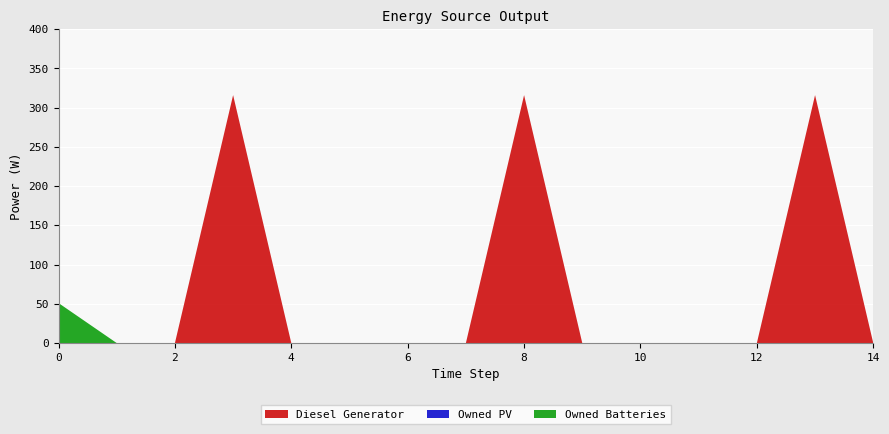

Reading left to right, transcribe all the data shown in this chart.

Diesel Generator: 0=0	1=0	2=0	3=316	4=0	5=0	6=0	7=0	8=316	9=0	10=0	11=0	12=0	13=316	14=0
Owned PV: 0=0	1=0	2=0	3=0	4=0	5=0	6=0	7=0	8=0	9=0	10=0	11=0	12=0	13=0	14=0
Owned Batteries: 0=51	1=0	2=0	3=0	4=0	5=0	6=0	7=0	8=0	9=0	10=0	11=0	12=0	13=0	14=0